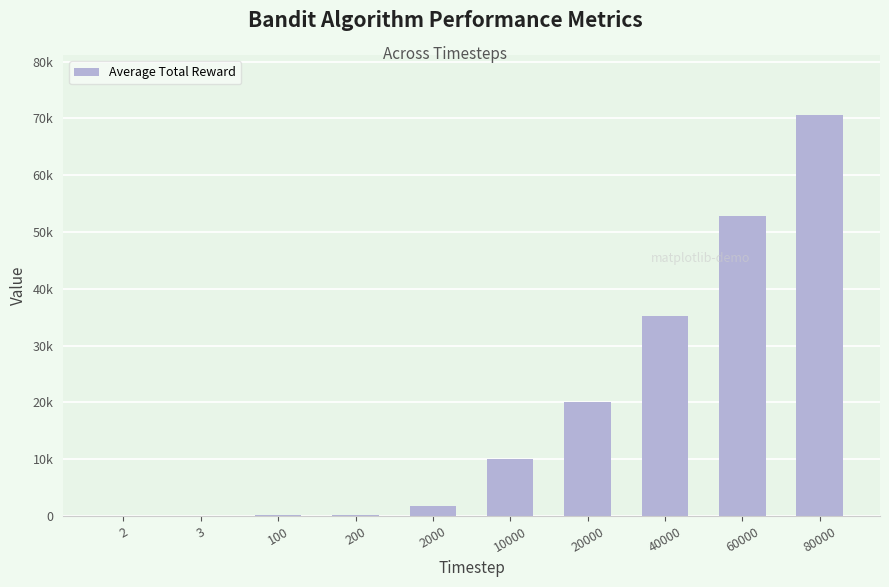

What is the change in value from 40000 to 80000?

+35427.2